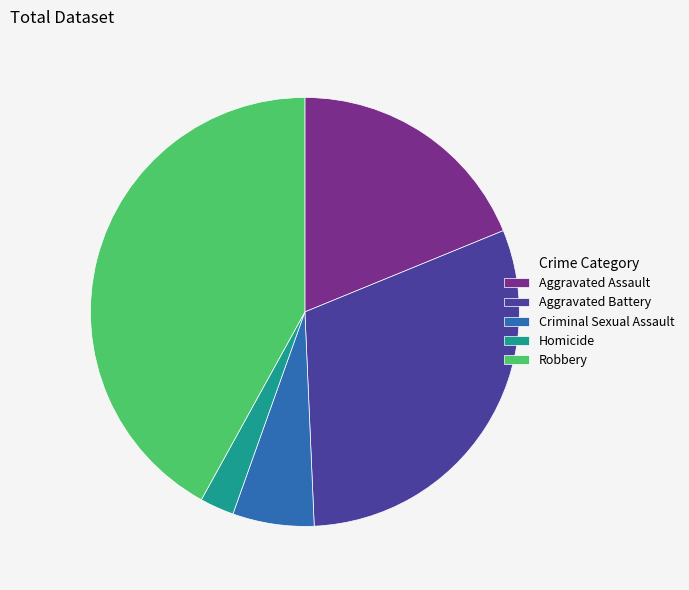

True or false: Aggravated Battery accounts for 30% of the total.

True